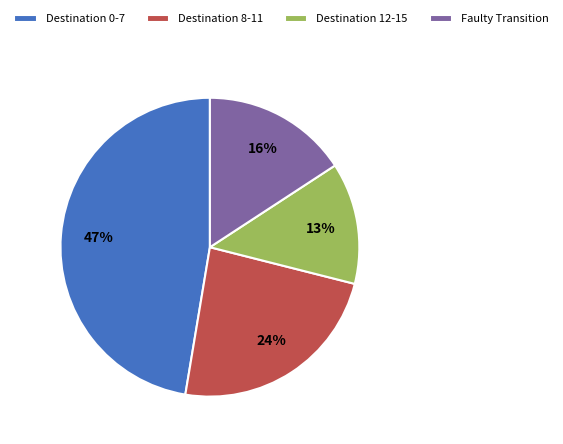

To the nearest percent, what is the difference between the largest and smallest slice percentages?

34%